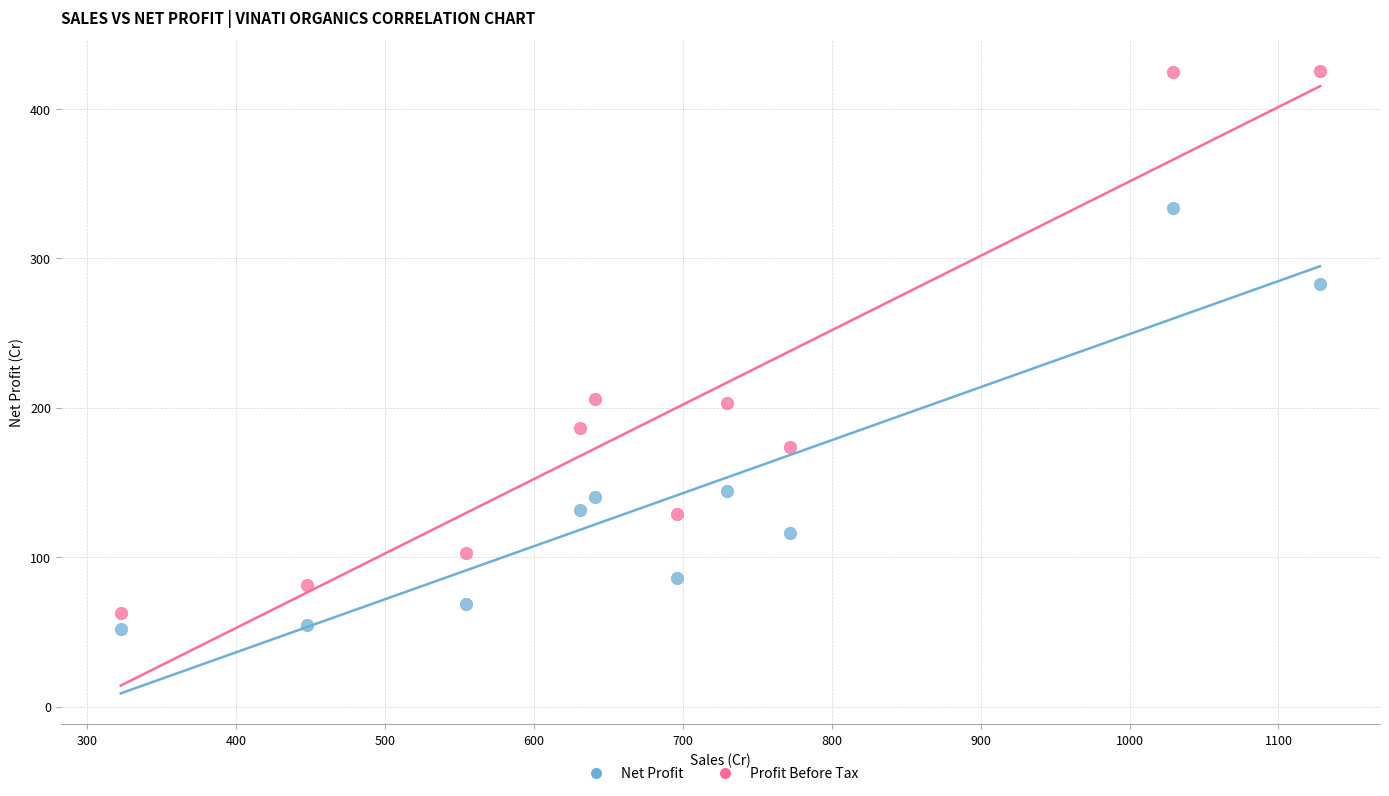

Across all data points, what is the range of Y values (max minus min)?

373.3